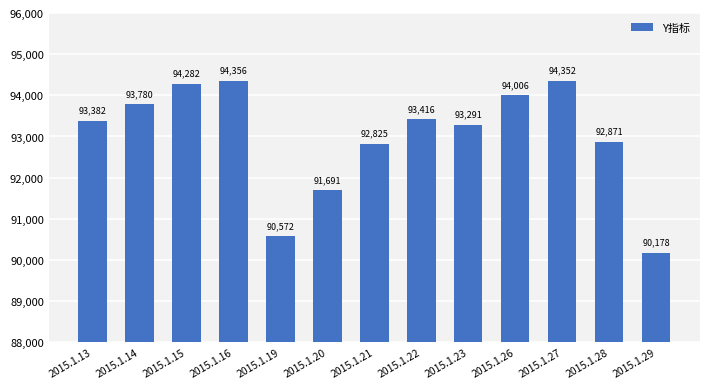

How many series are shown in this chart?

1